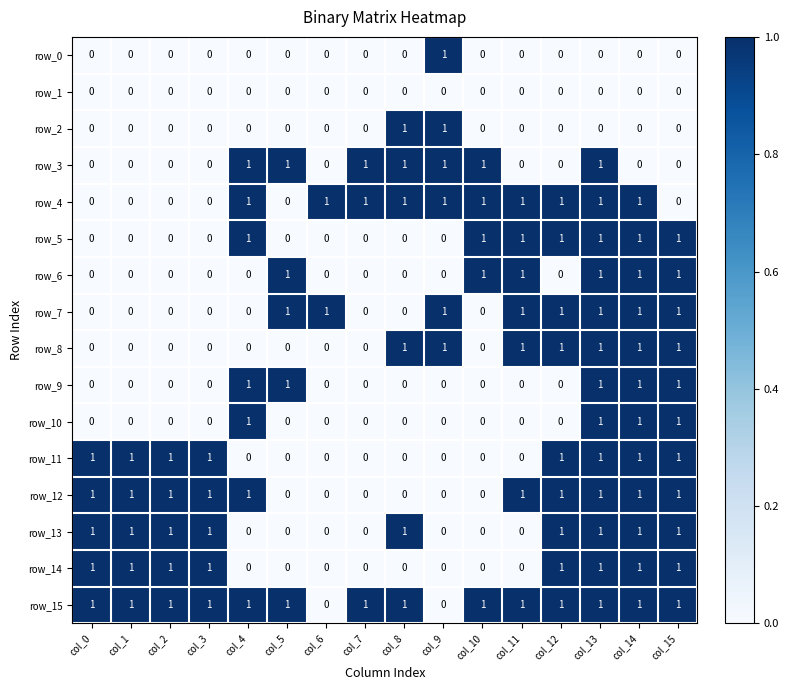

True or false: row_0 has a value of 1 at col_10.

False